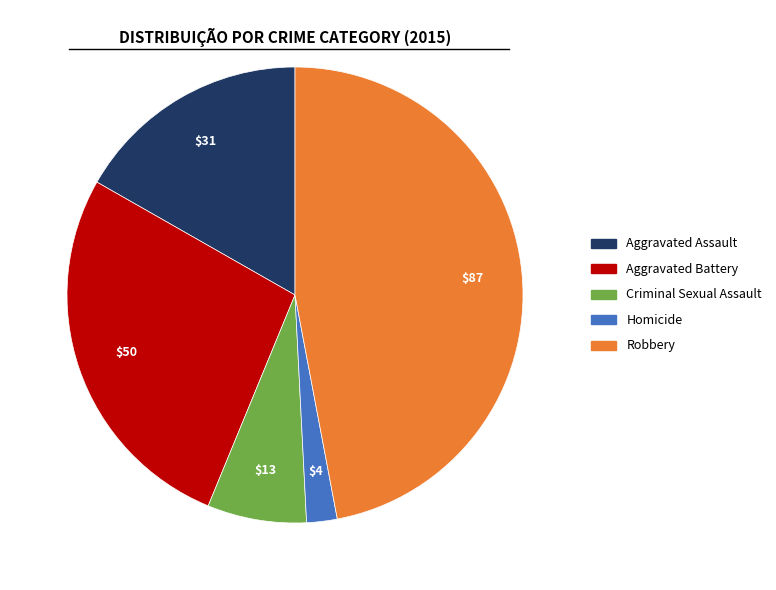

The Criminal Sexual Assault slice represents 7% of the pie. True or false?

True